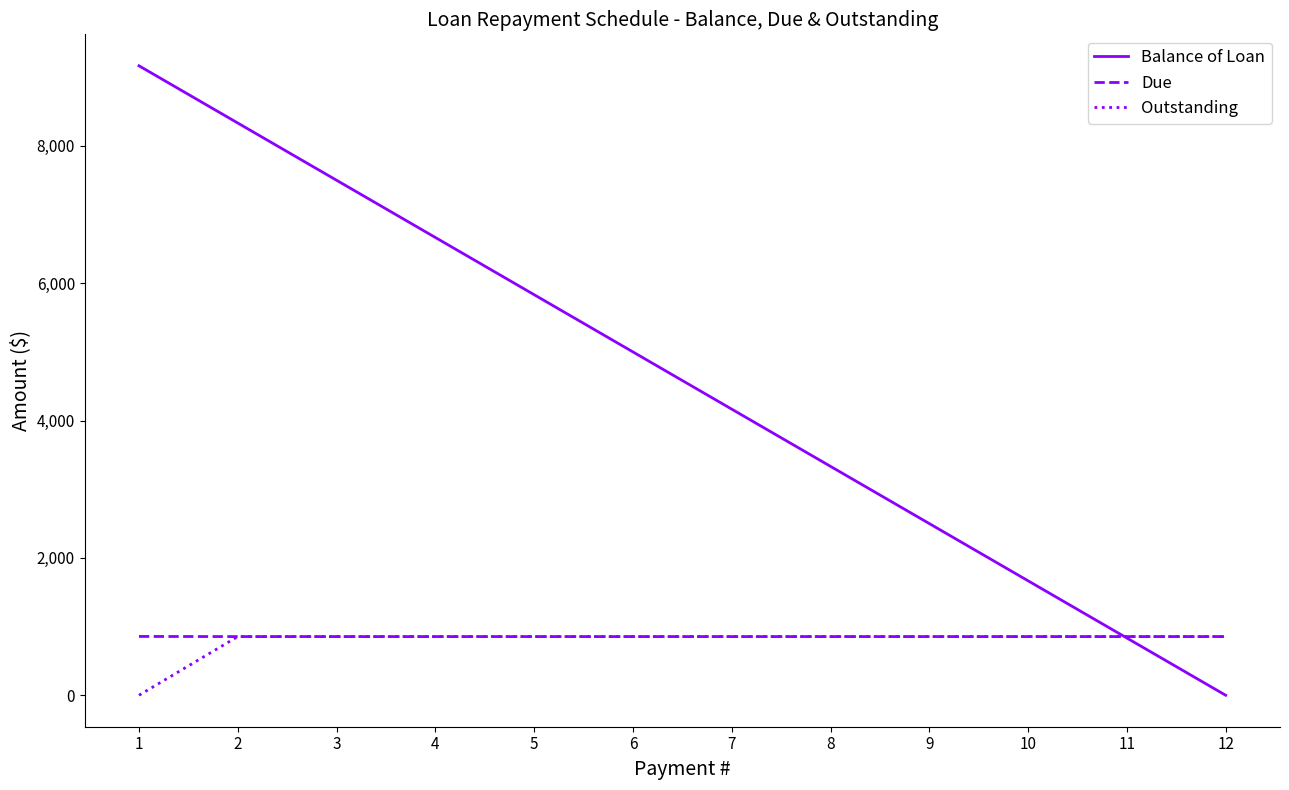

What are all the series names shown in the legend?

Balance of Loan, Due, Outstanding